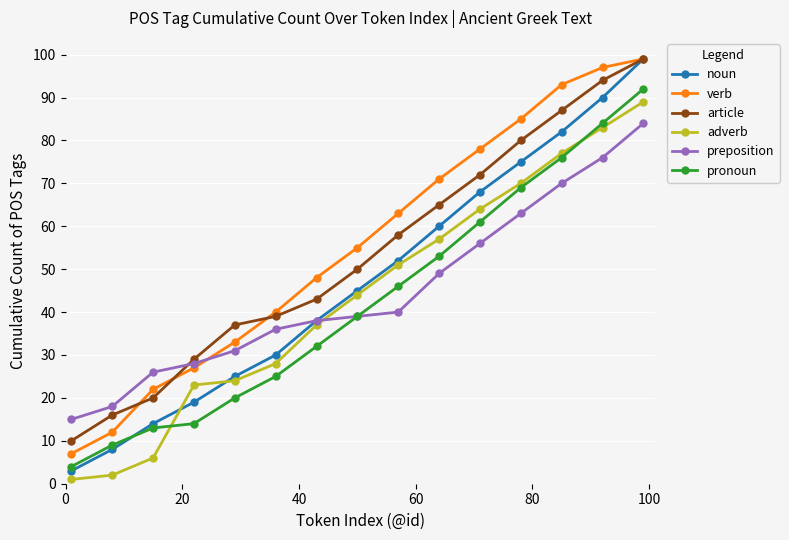

What is the value of the preposition point at the 12th from the left?

63